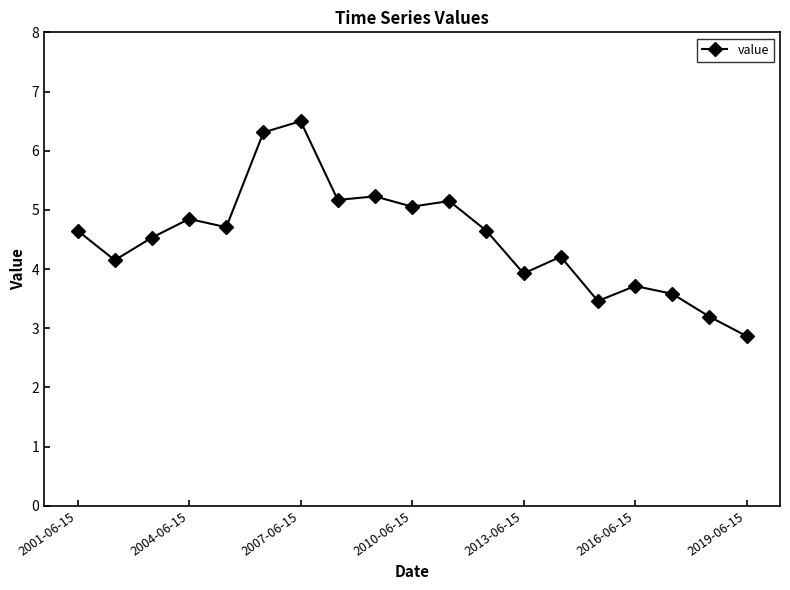

What is the greatest value displayed?

6.5